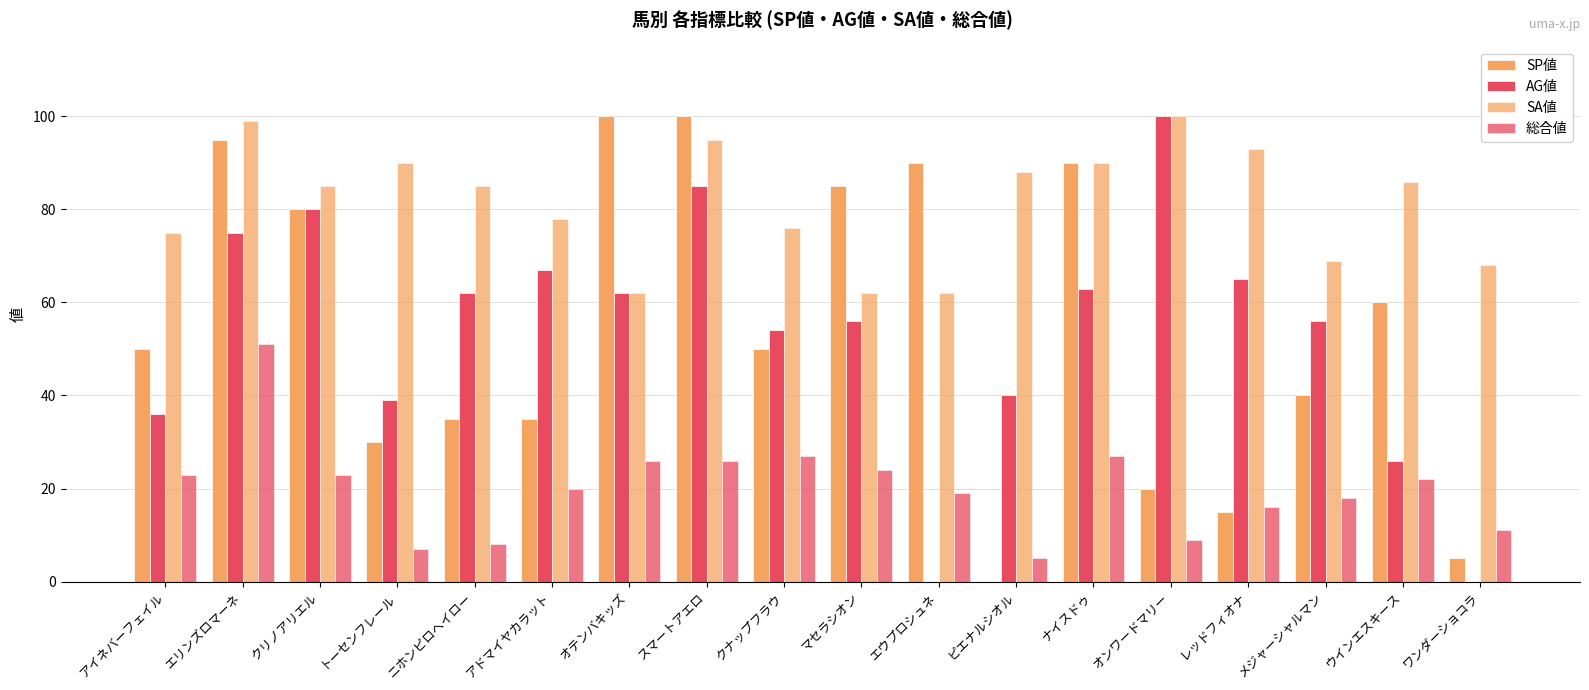

How many groups of bars are there?

18